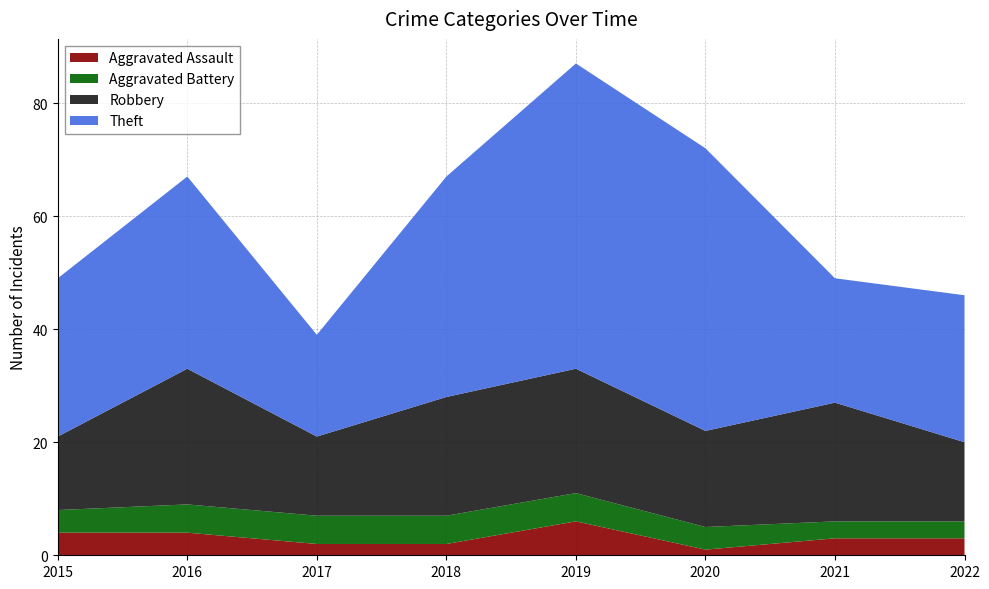

Reading left to right, what are all the values shown in this chart?

Aggravated Assault: 4	4	2	2	6	1	3	3
Aggravated Battery: 4	5	5	5	5	4	3	3
Robbery: 13	24	14	21	22	17	21	14
Theft: 28	34	18	39	54	50	22	26